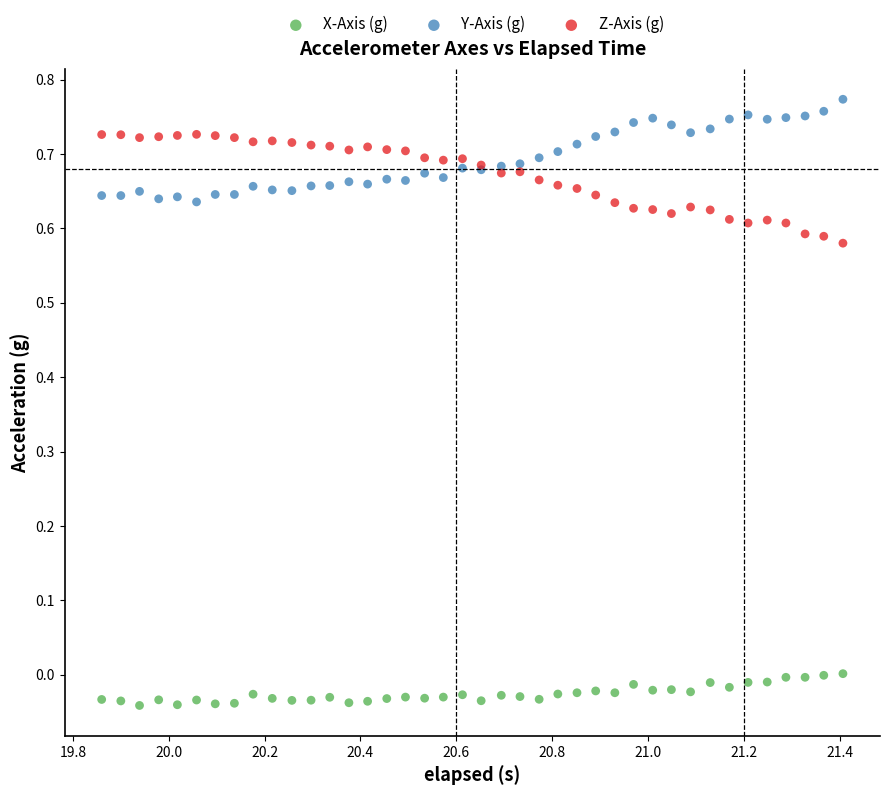

Which series reaches the maximum Y coordinate?

Y-Axis (g)